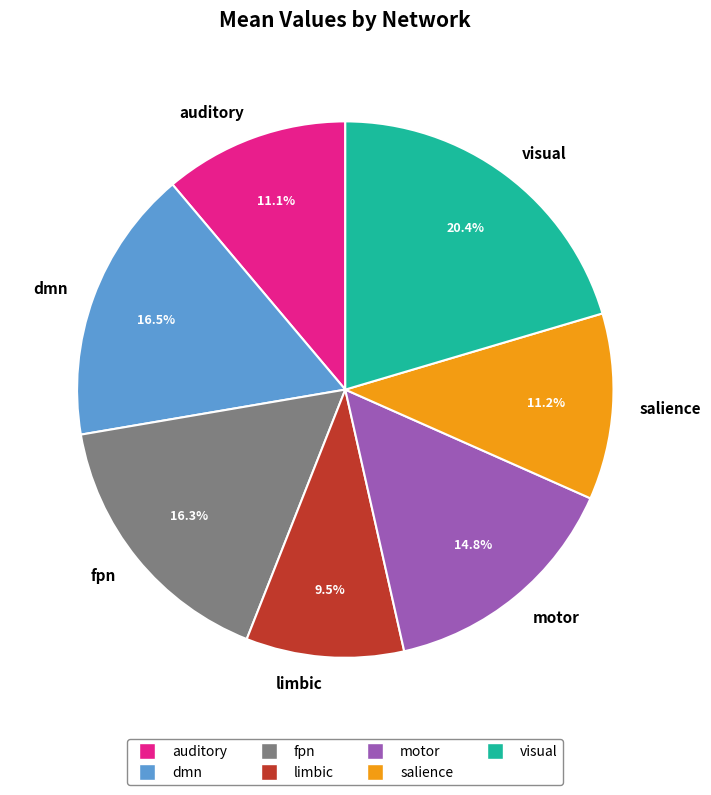

What percentage is the salience slice, to the nearest percent?

11%